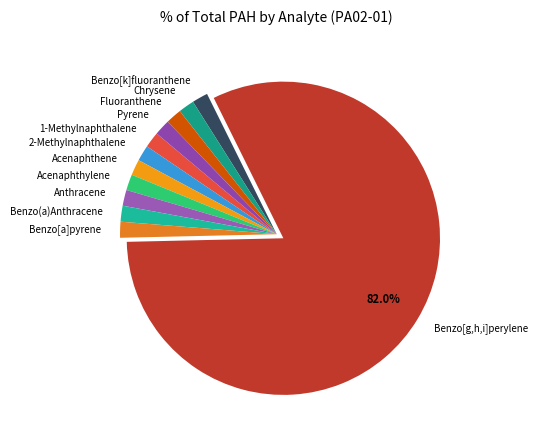

Which category accounts for the majority?

Benzo[g,h,i]perylene